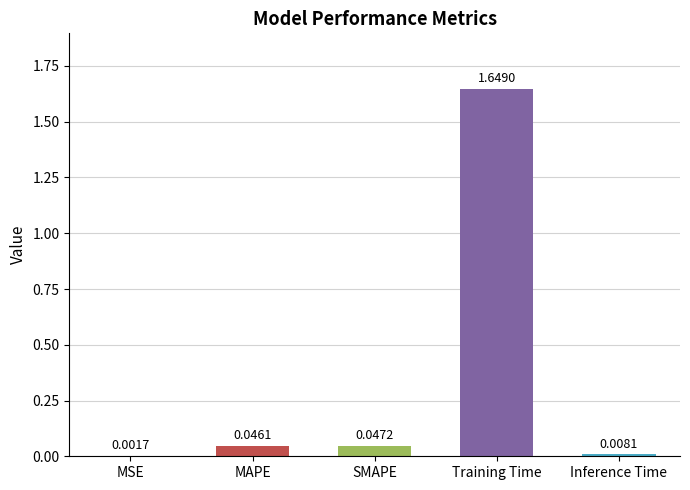

What is the change in value from MAPE to Training Time?

+1.6